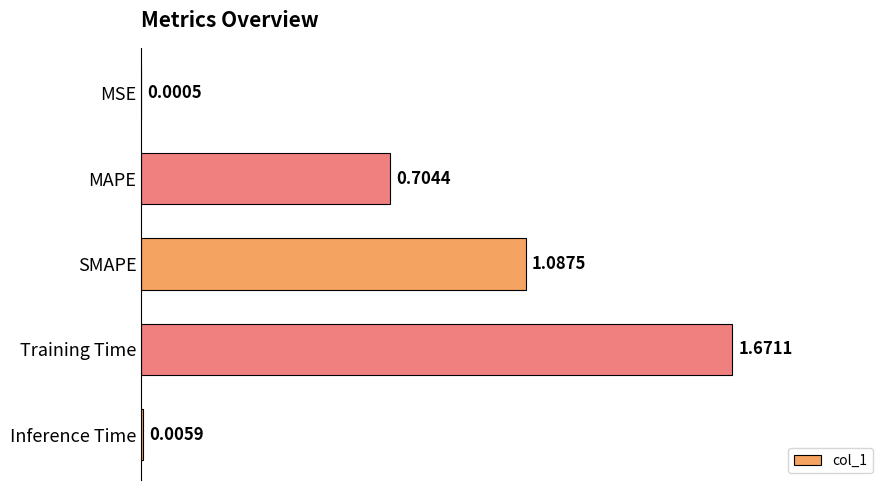

What is the sum of all values?

3.5